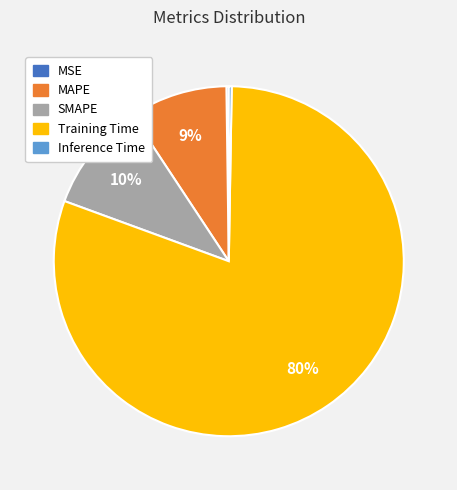

Do MAPE and Training Time together represent more than half of the pie?

Yes